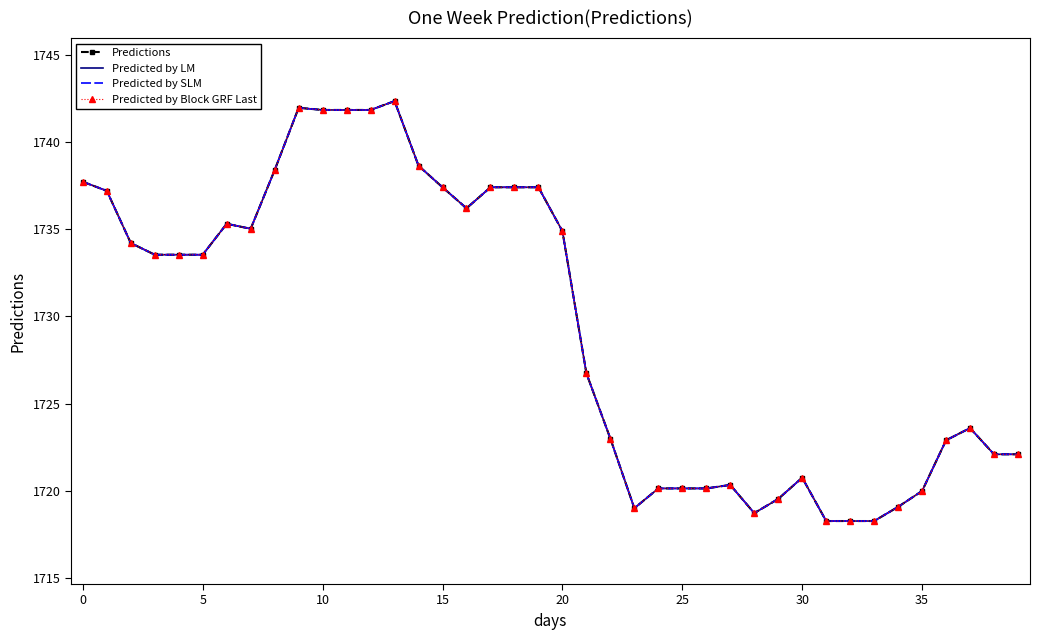

How many data points does each series have?

40